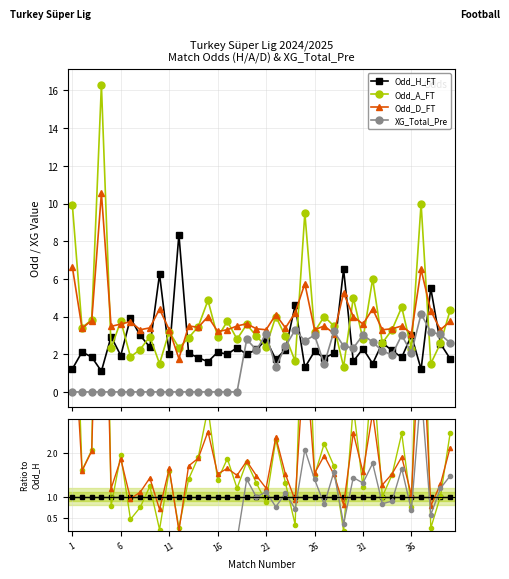

The value of Odd_A_FT at 29 is 4.0. True or false?

False